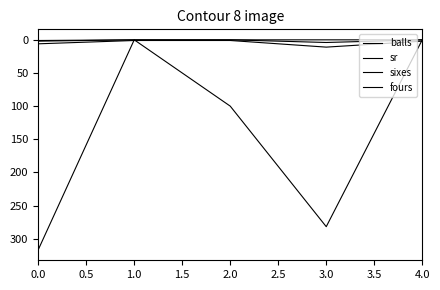

Does the chart display data point markers on the line(s)?

No